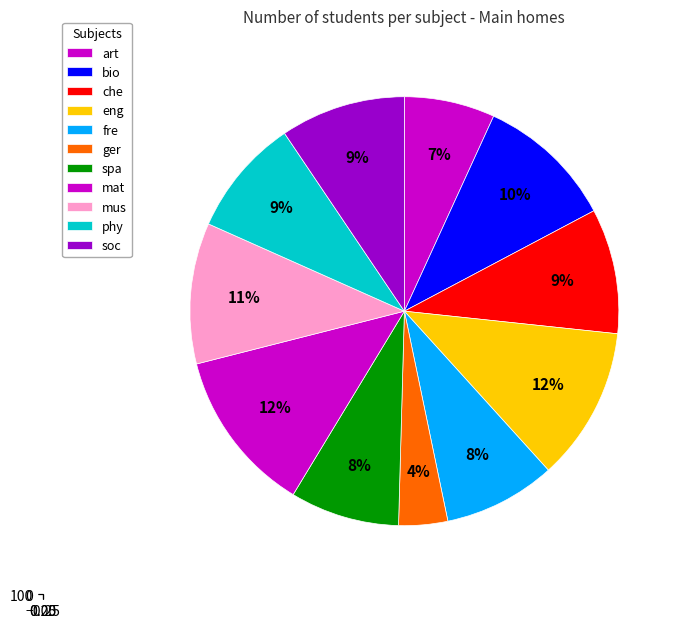

Does art account for over 50% of the chart?

No